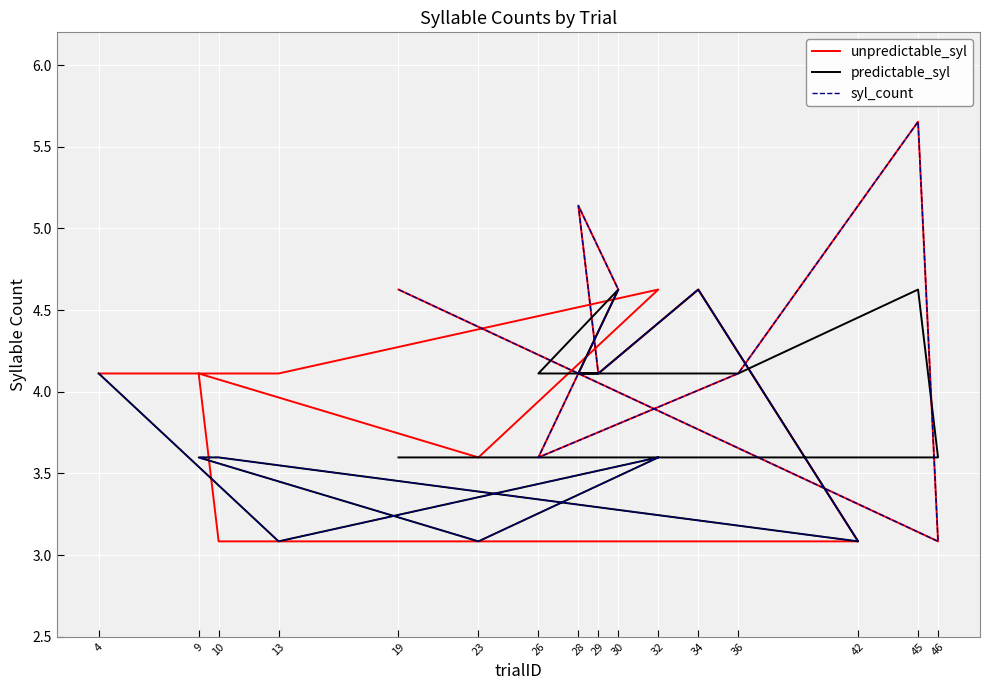

How many lines are shown in the chart?

3